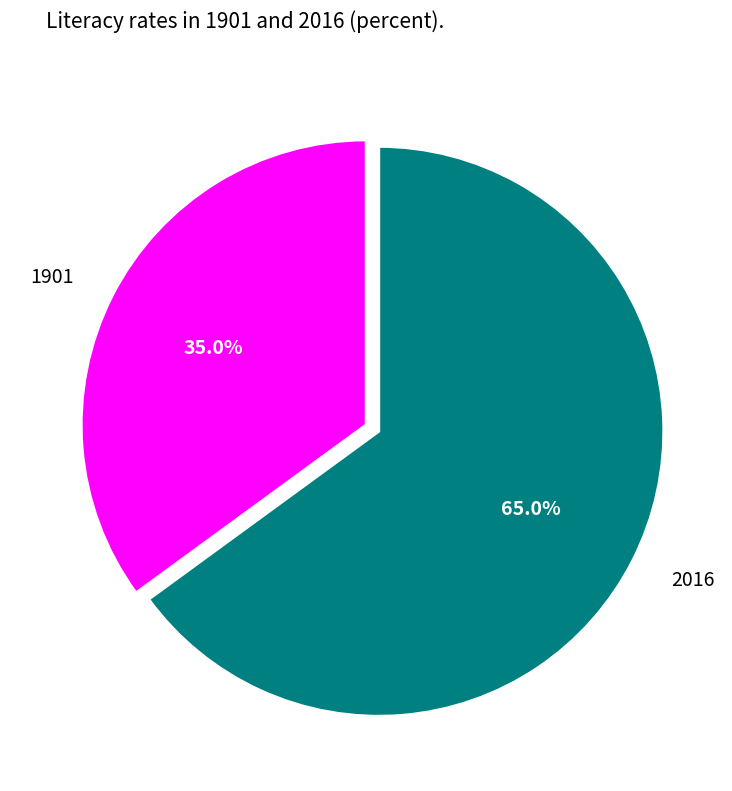

True or false: 2016 accounts for 65% of the total.

True